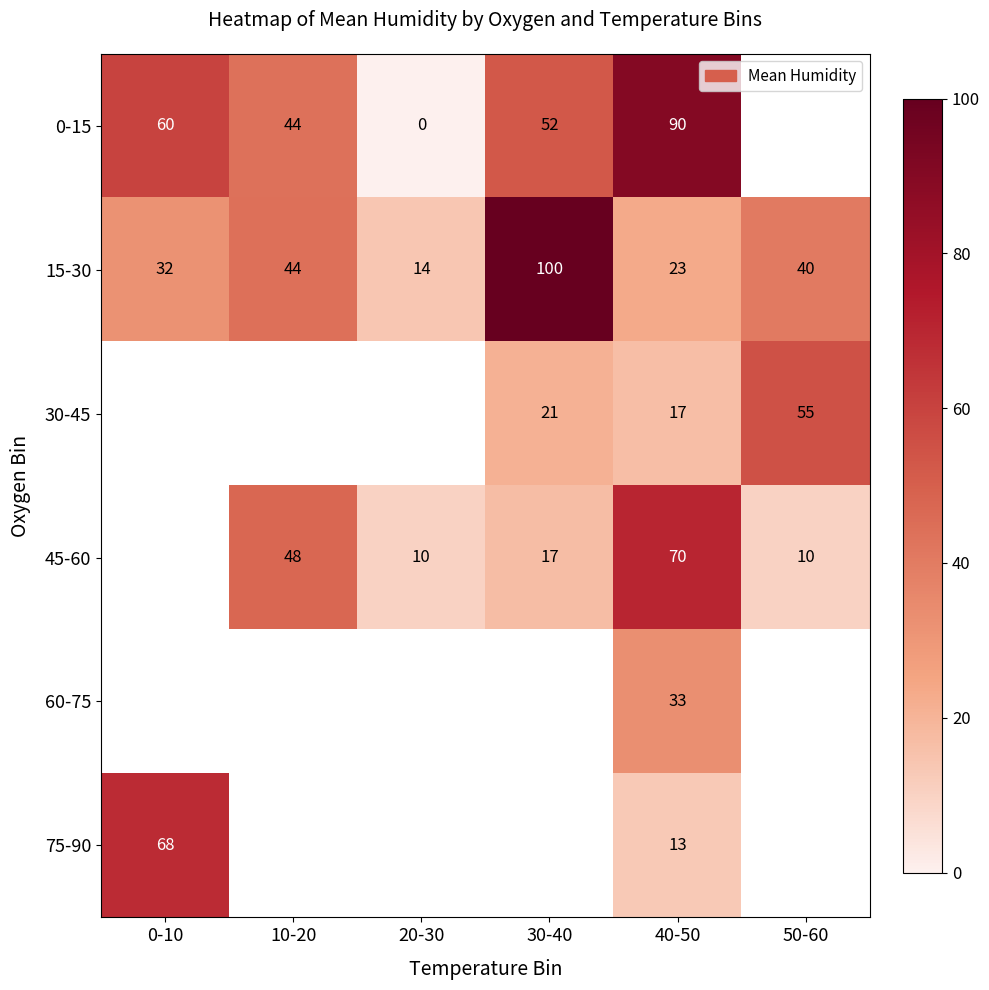

The value of 45-60 at 40-50 is 70. True or false?

True